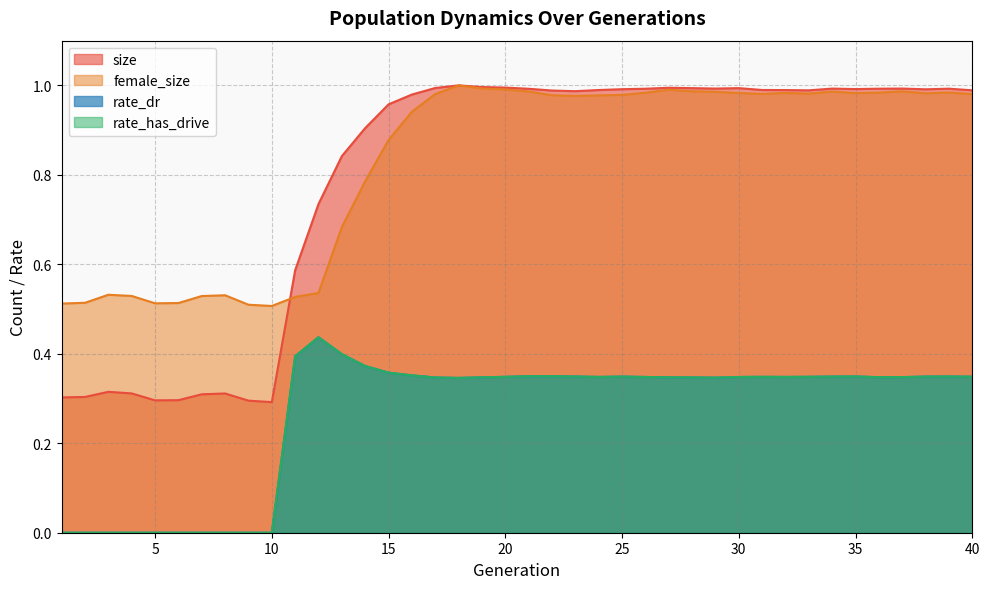

The value of rate_dr at 12 is 0.6. True or false?

False